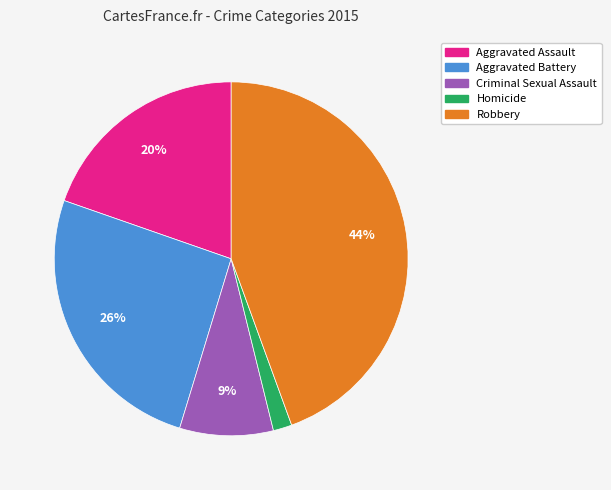

Combined, do Aggravated Assault and Robbery account for over 50%?

Yes